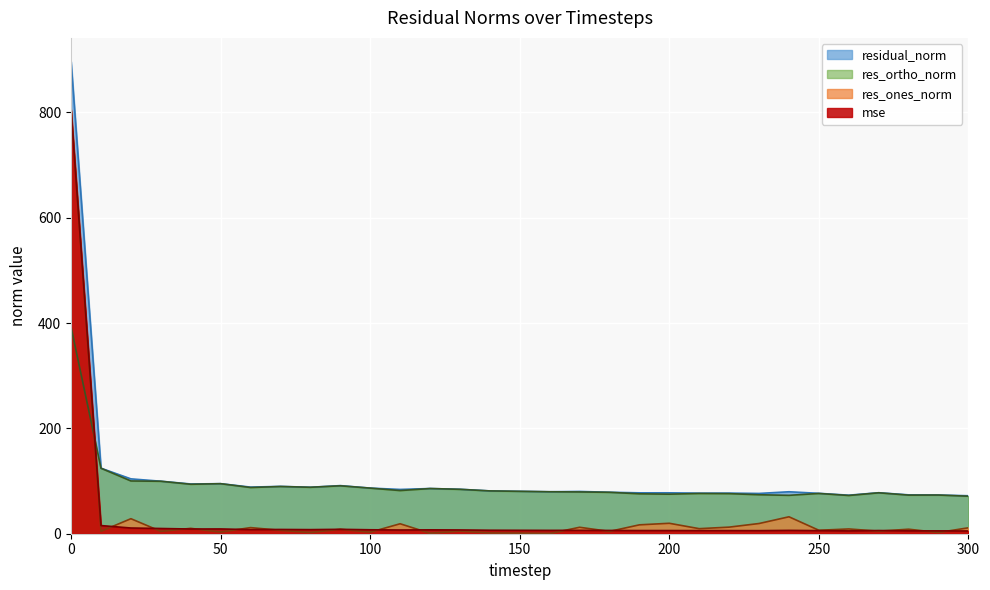

Reading right to left, transcribe all the data shown in this chart.

mse: 300=5.2	290=5.4	280=5.4	270=6.1	260=5.4	250=5.9	240=6.3	230=5.8	220=5.9	210=5.9	200=6.0	190=6.0	180=6.2	170=6.4	160=6.3	150=6.5	140=6.6	130=7.1	120=7.4	110=7.1	100=7.5	90=8.3	80=7.8	70=8.1	60=7.8	50=9.0	40=8.9	30=9.9	20=10.8	10=15.5	0=803.9
res_ones_norm: 300=11.3	290=2.3	280=8.6	270=4.9	260=9.1	250=6.5	240=32.2	230=19.4	220=12.5	210=9.6	200=19.8	190=16.9	180=4.4	170=12.2	160=0.3	150=1.1	140=1.4	130=5.0	120=0.9	110=18.9	100=2.9	90=8.5	80=2.3	70=6.4	60=11.6	50=3.1	40=10.2	30=4.5	20=28.5	10=4.6	0=806.3
res_ortho_norm: 300=71.2	290=73.4	280=73.3	270=77.7	260=72.6	250=76.4	240=72.9	230=74.0	220=76.1	210=76.4	200=75.1	190=75.8	180=78.6	170=79.3	160=79.7	150=80.5	140=81.3	130=84.3	120=85.8	110=81.9	100=86.6	90=91.0	80=88.2	70=89.7	60=87.7	50=95.0	40=93.9	30=99.6	20=100.2	10=124.3	0=392.1
residual_norm: 300=72.1	290=73.5	280=73.8	270=77.8	260=73.2	250=76.7	240=79.7	230=76.5	220=77.1	210=77.0	200=77.6	190=77.6	180=78.8	170=80.2	160=79.7	150=80.5	140=81.3	130=84.4	120=85.8	110=84.1	100=86.6	90=91.4	80=88.2	70=89.9	60=88.5	50=95.0	40=94.5	30=99.7	20=104.1	10=124.4	0=896.6